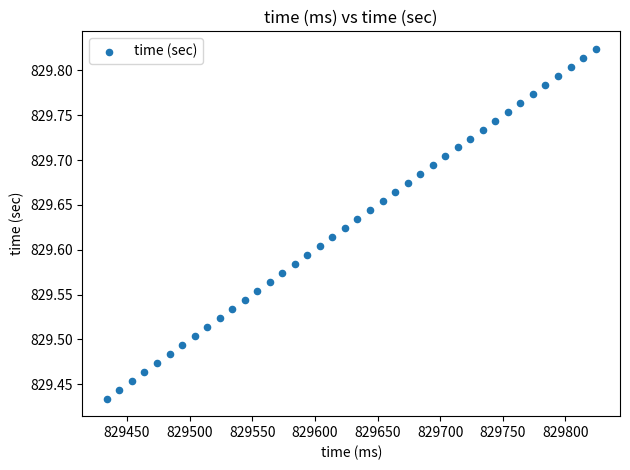

What is the range of Y values (max minus min)?

0.4